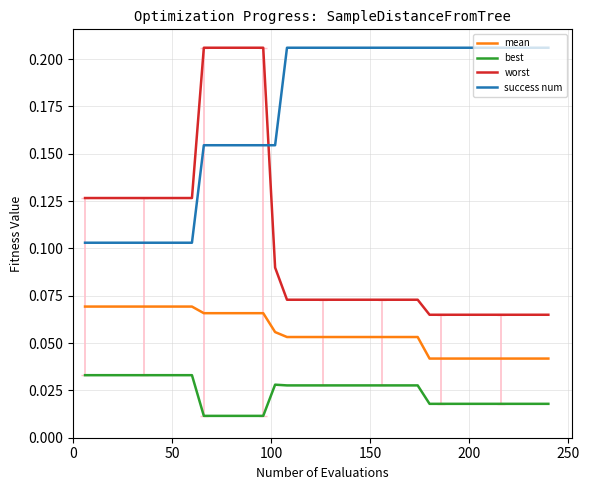

True or false: worst and best cross at least once.

False